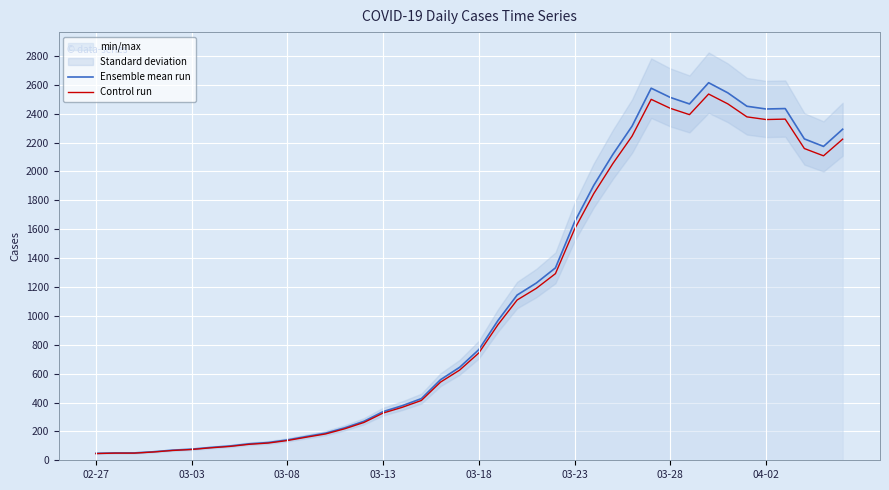

What are all the series names shown in the legend?

Ensemble mean run, Control run